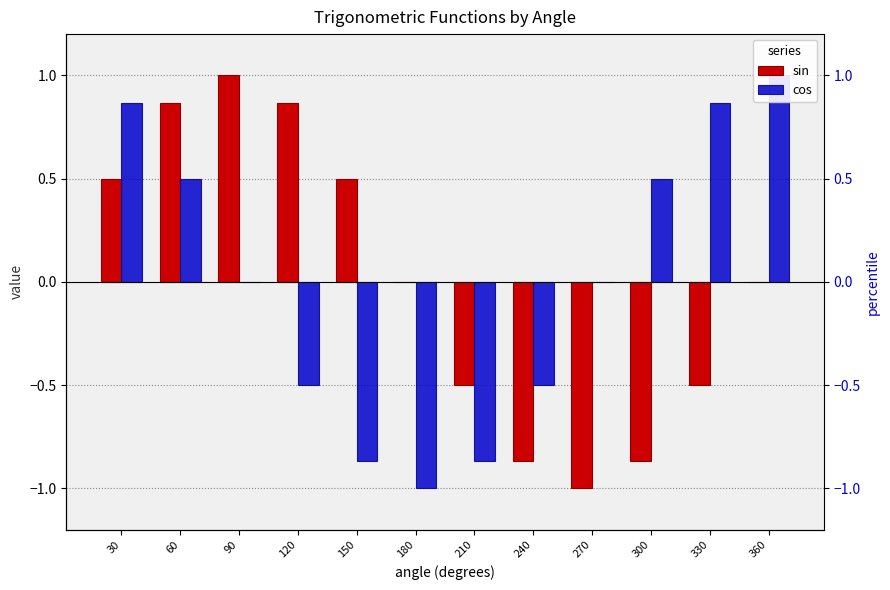

Which series has the largest total across all categories?

sin